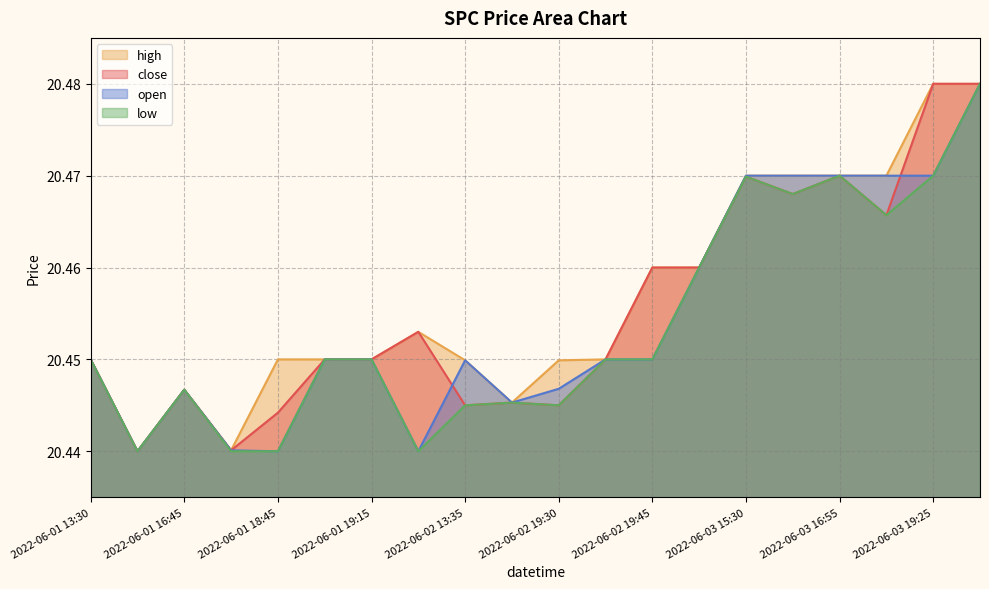

Reading left to right, list all the values displayed in this chart.

close: 20.4	20.4	20.4	20.4	20.4	20.4	20.4	20.5	20.4	20.4	20.4	20.4	20.5	20.5	20.5	20.5	20.5	20.5	20.5	20.5
high: 20.4	20.4	20.4	20.4	20.4	20.4	20.4	20.5	20.4	20.4	20.4	20.4	20.5	20.5	20.5	20.5	20.5	20.5	20.5	20.5
low: 20.4	20.4	20.4	20.4	20.4	20.4	20.4	20.4	20.4	20.4	20.4	20.4	20.4	20.5	20.5	20.5	20.5	20.5	20.5	20.5
open: 20.4	20.4	20.4	20.4	20.4	20.4	20.4	20.4	20.4	20.4	20.4	20.4	20.4	20.5	20.5	20.5	20.5	20.5	20.5	20.5